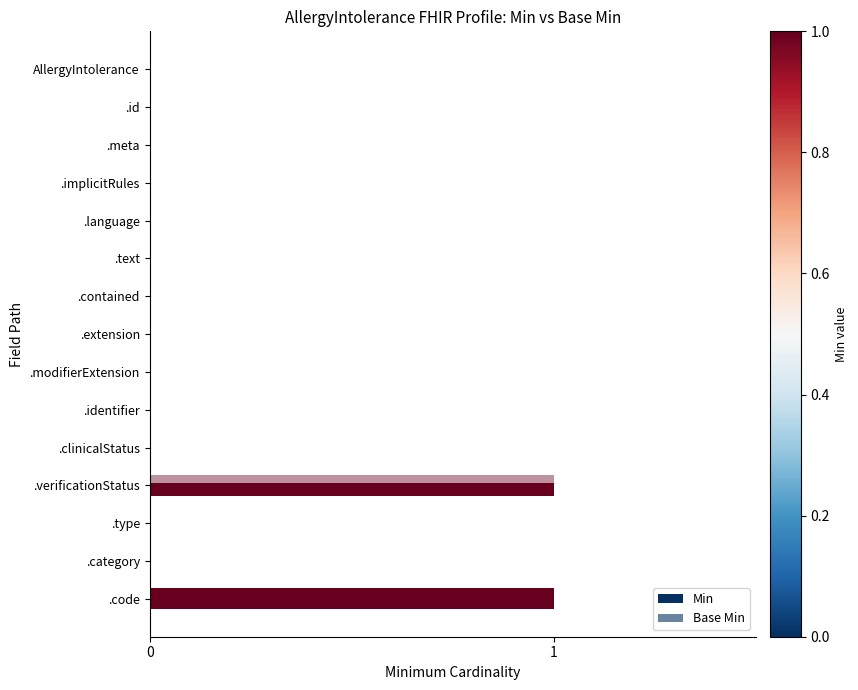

Count the number of categories in the chart.

15